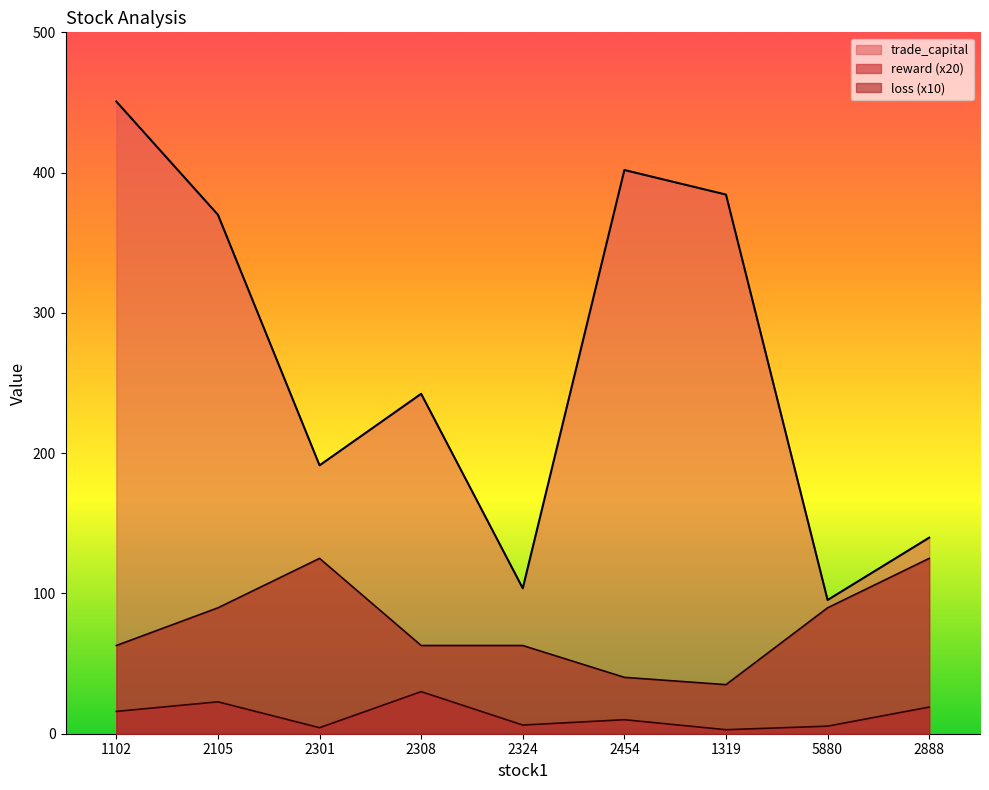

Which series has the largest range (max minus min)?

trade_capital